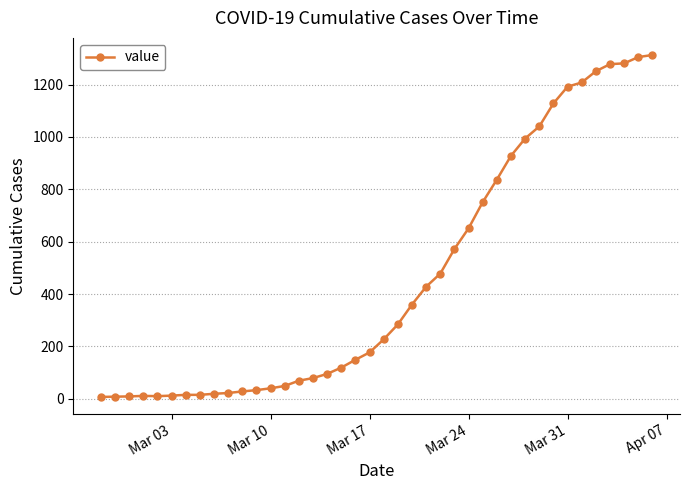

What is the sum of all values?

18472